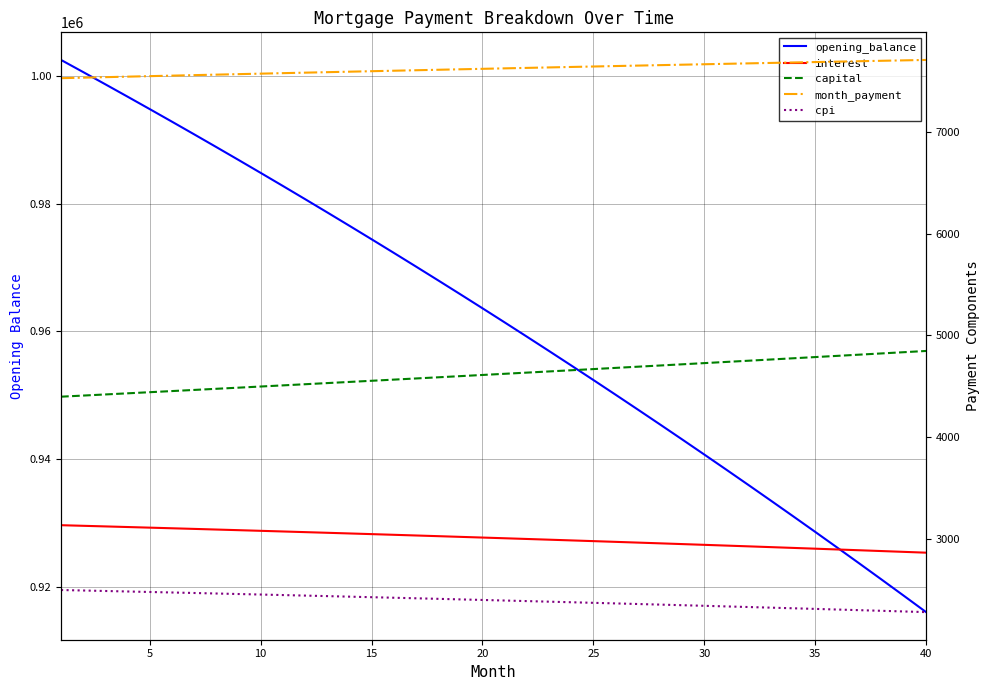

Rank the series by their maximum value, from highest to lowest.

opening_balance, month_payment, capital, interest, cpi